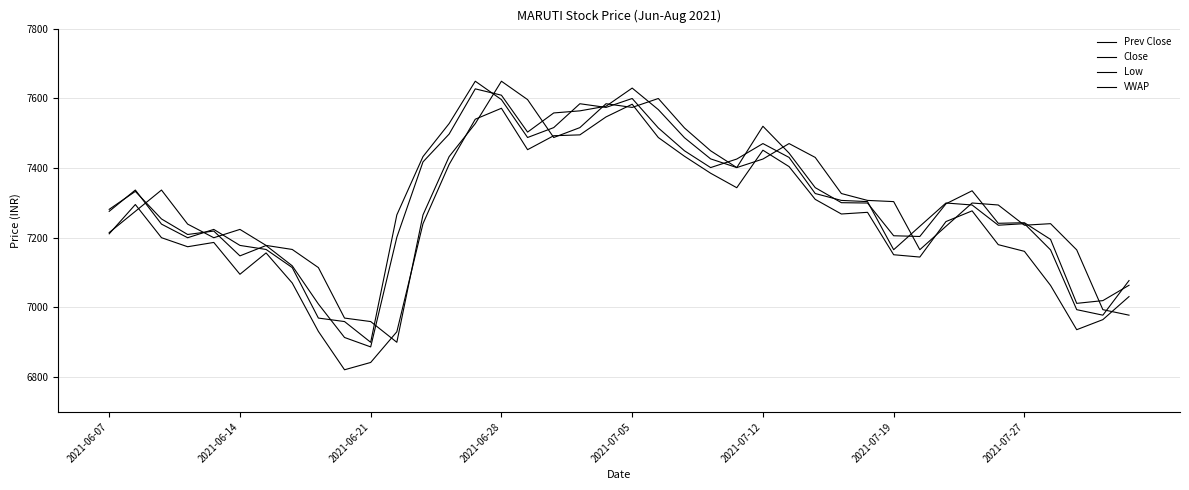

How many intersections are there between VWAP and Prev Close?

16